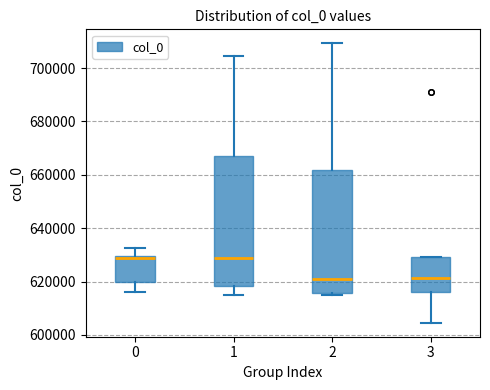

Comparing the boxes themselves (not the whiskers), which one is the tallest?

1